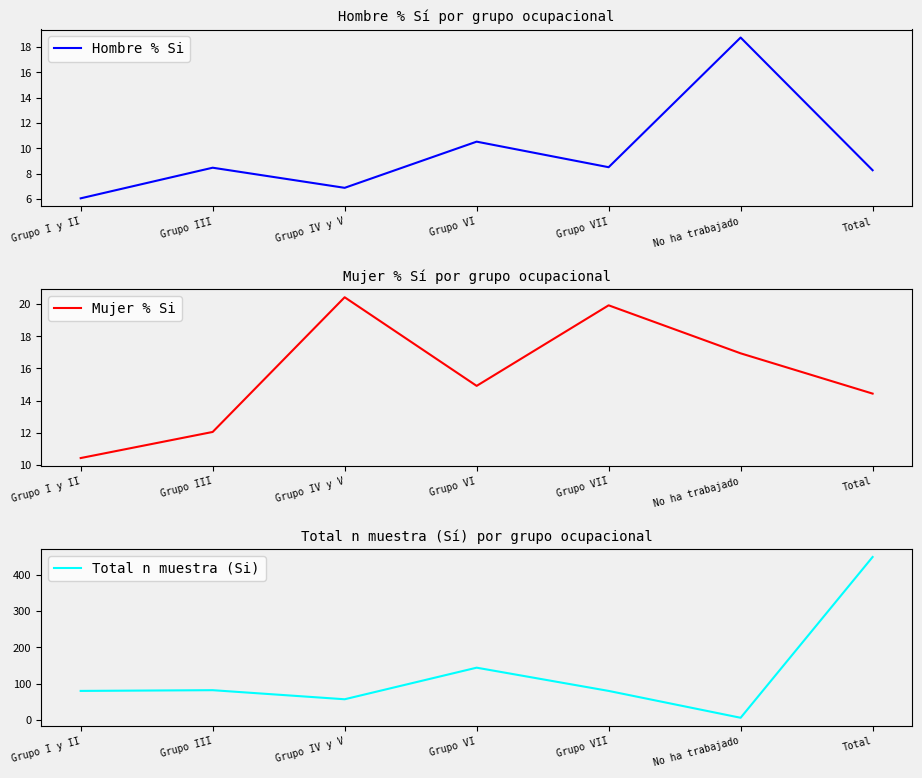

Which category has the highest value in the Mujer % Si series?

Grupo IV y V